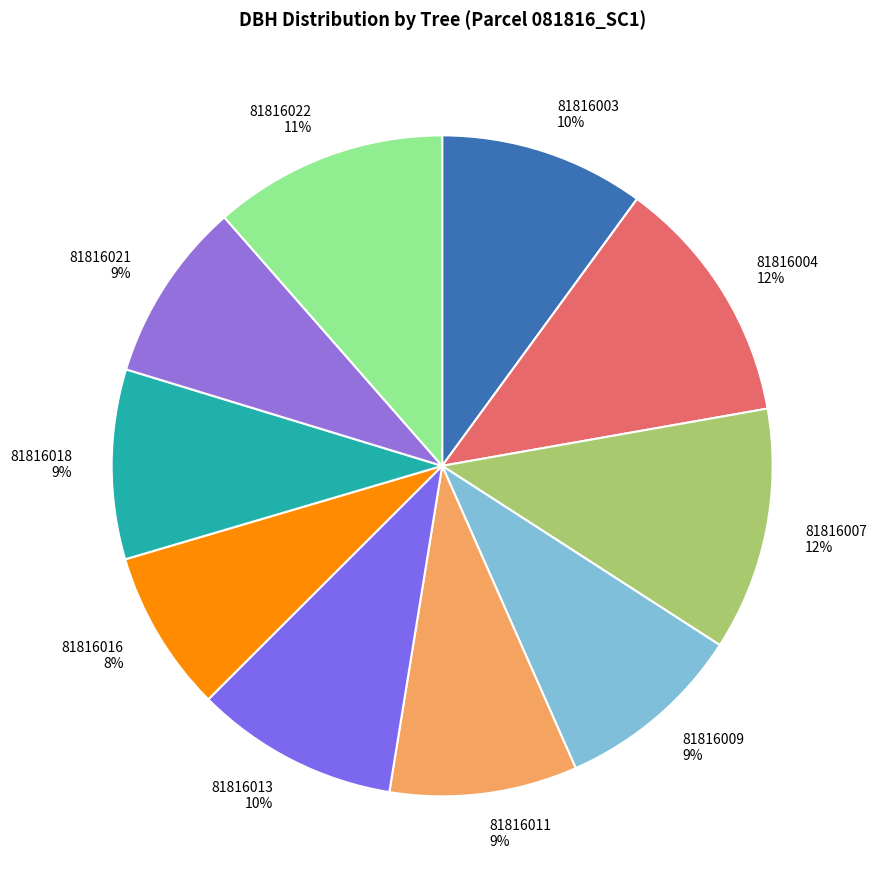

To the nearest percent, what is the average slice percentage?

10%